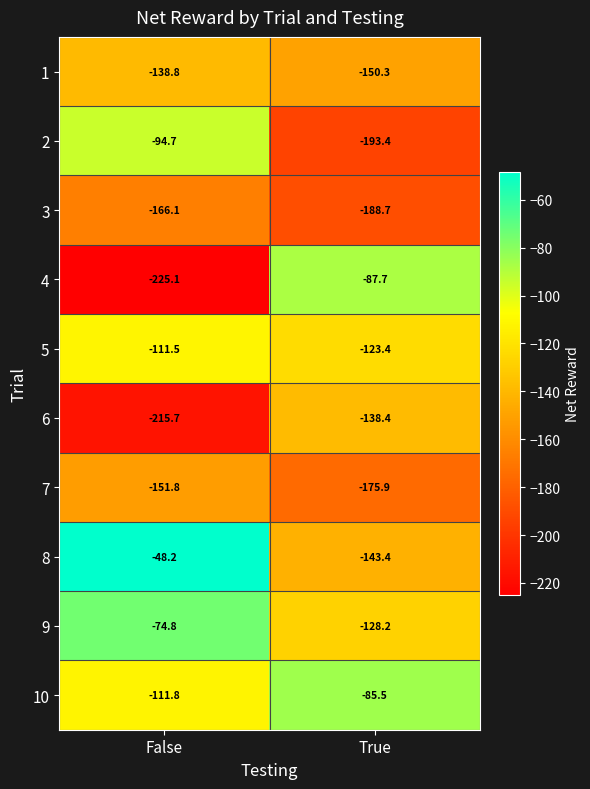

Reading right to left, list all the values displayed in this chart.

1: -150.3	-138.8
2: -193.4	-94.7
3: -188.7	-166.1
4: -87.7	-225.1
5: -123.4	-111.5
6: -138.4	-215.7
7: -175.9	-151.8
8: -143.4	-48.2
9: -128.2	-74.8
10: -85.5	-111.8